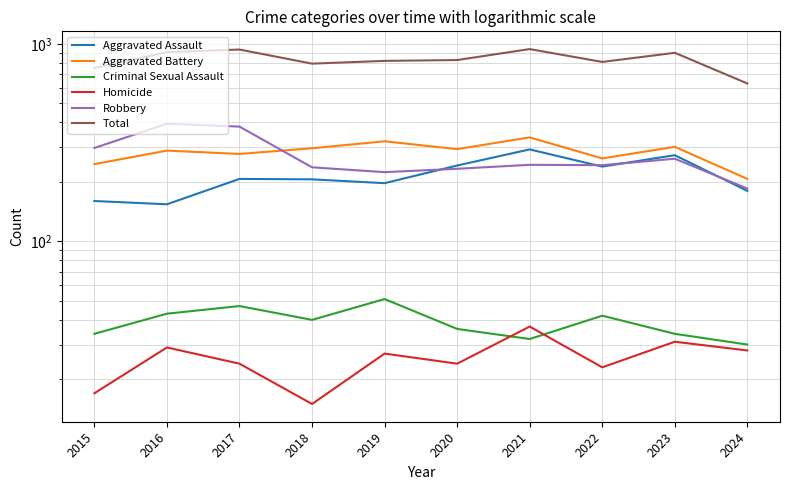

What is the value of the Total point at the 1st from the left?

754